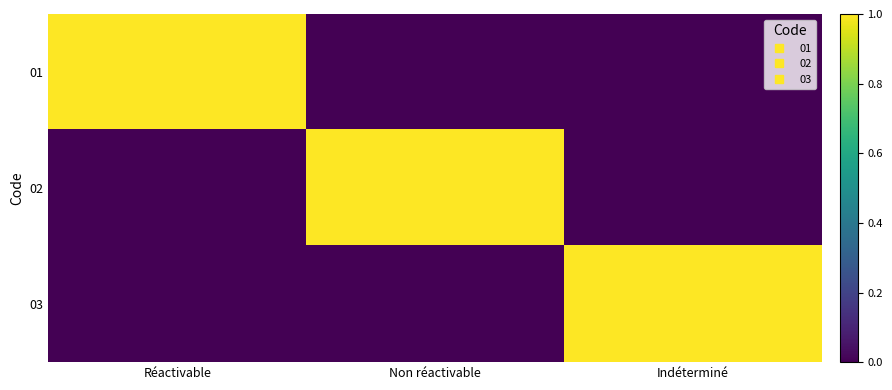

What is the spread (max minus min) of values at Non réactivable?

1